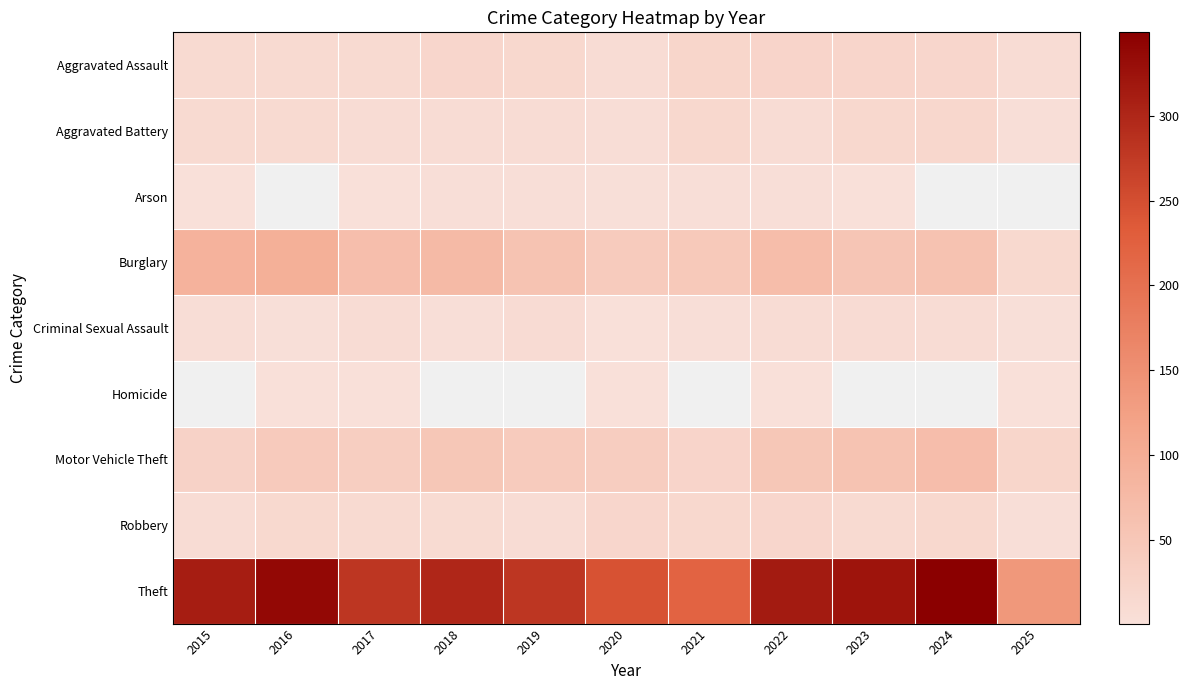

What is the sum of the Aggravated Assault values at 2015 and 2025?

21.0